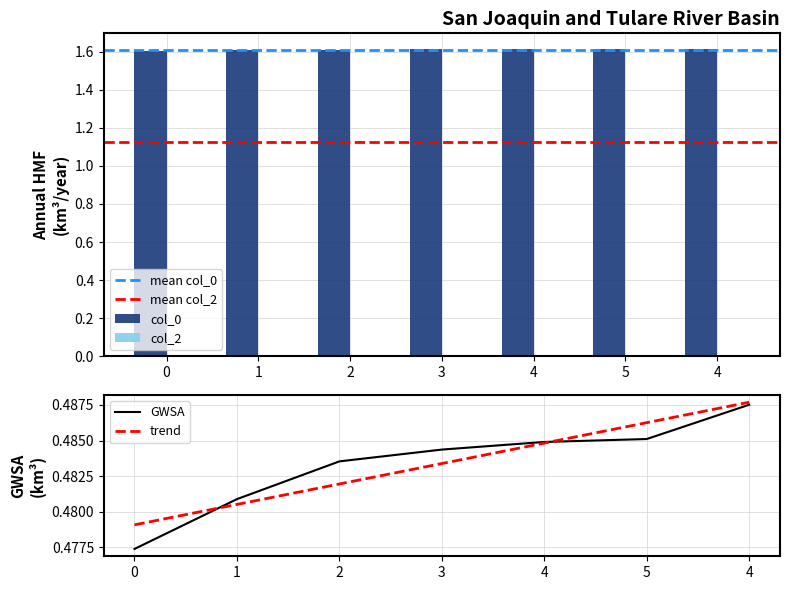

Reading left to right, list all the values displayed in this chart.

0=0.5	1=0.5	2=0.5	3=0.5	4=0.5	5=0.5	4=0.5